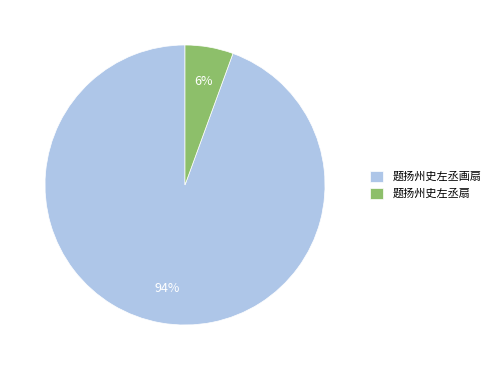

Is there a majority slice in this chart?

Yes